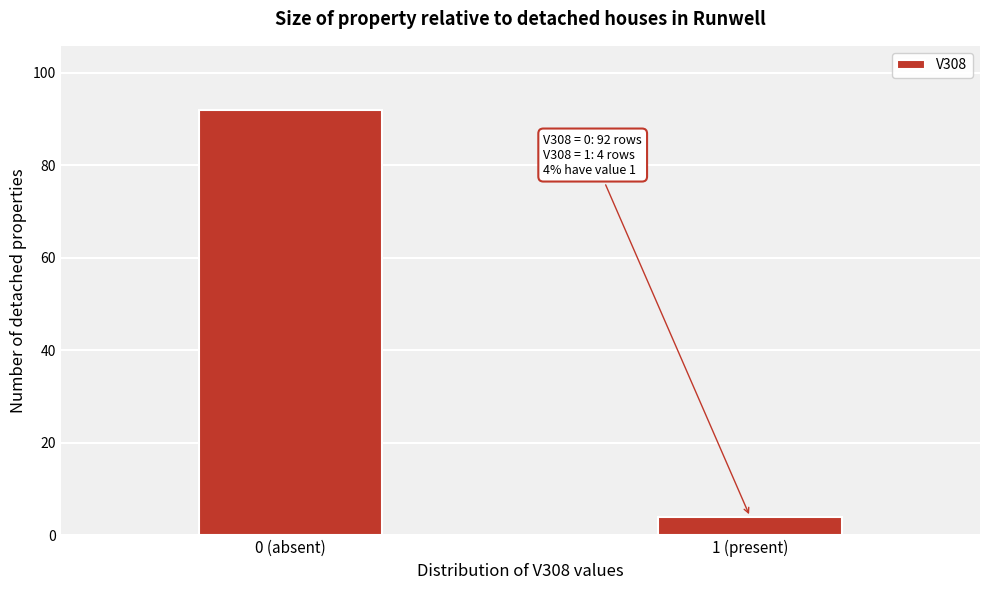

Reading left to right, list all the values displayed in this chart.

0 (absent)=92	1 (present)=4